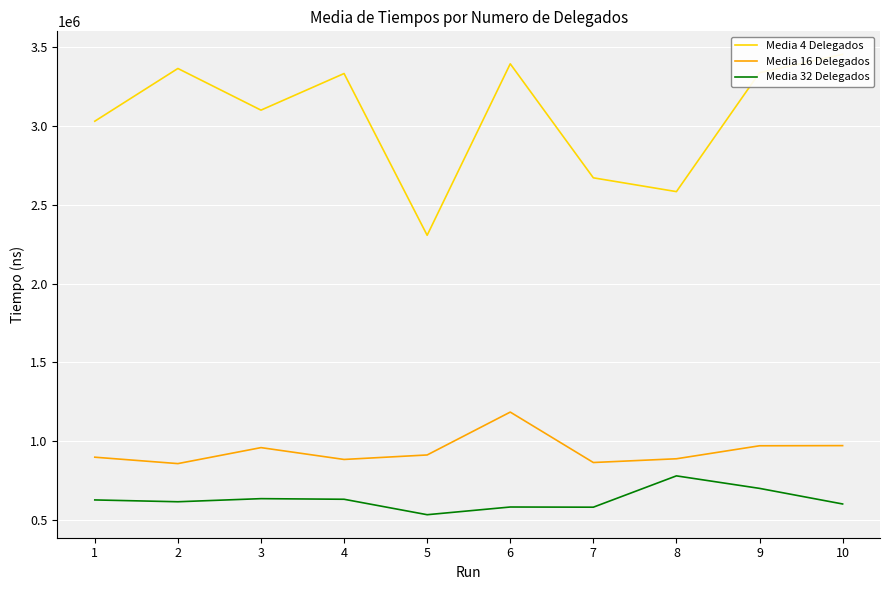

At which category does Media 4 Delegados reach its first local valley?

3